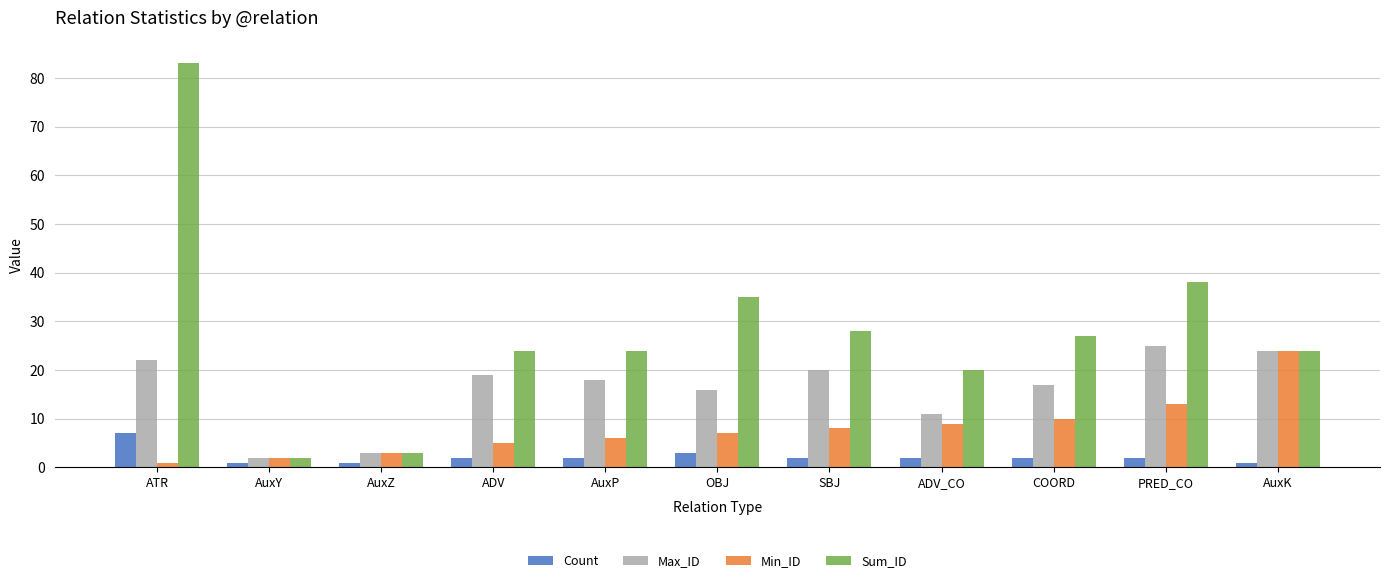

How many distinct data groups are displayed?

4